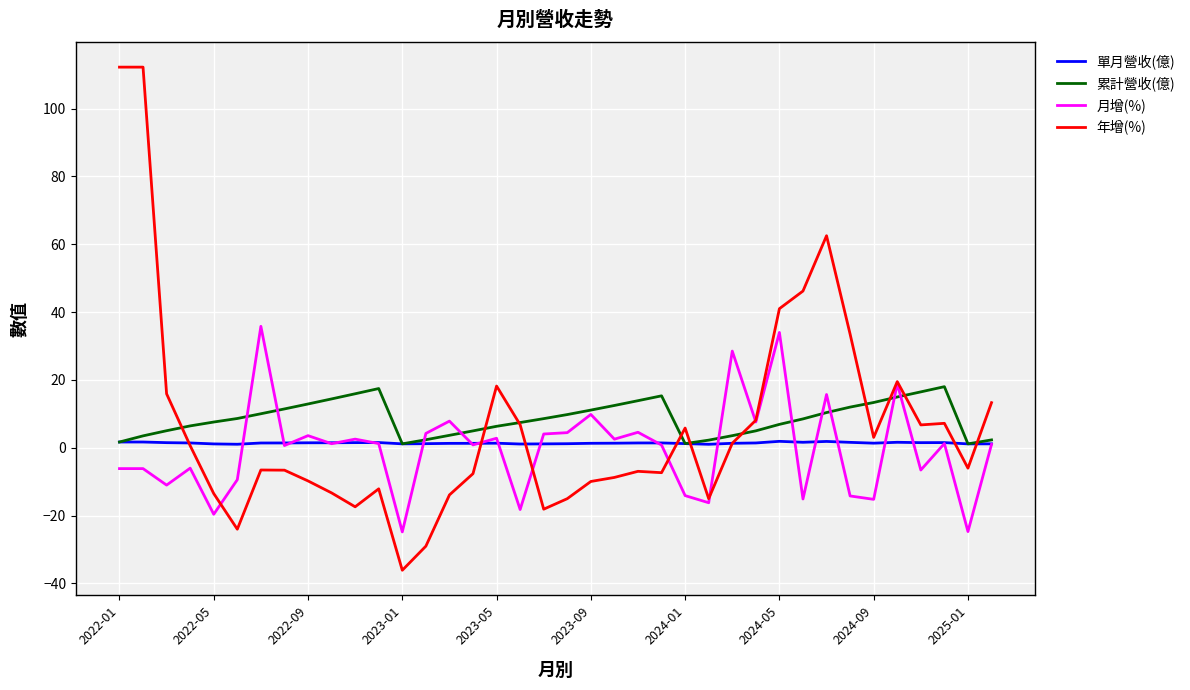

Which series has the widest spread of values?

年增(%)